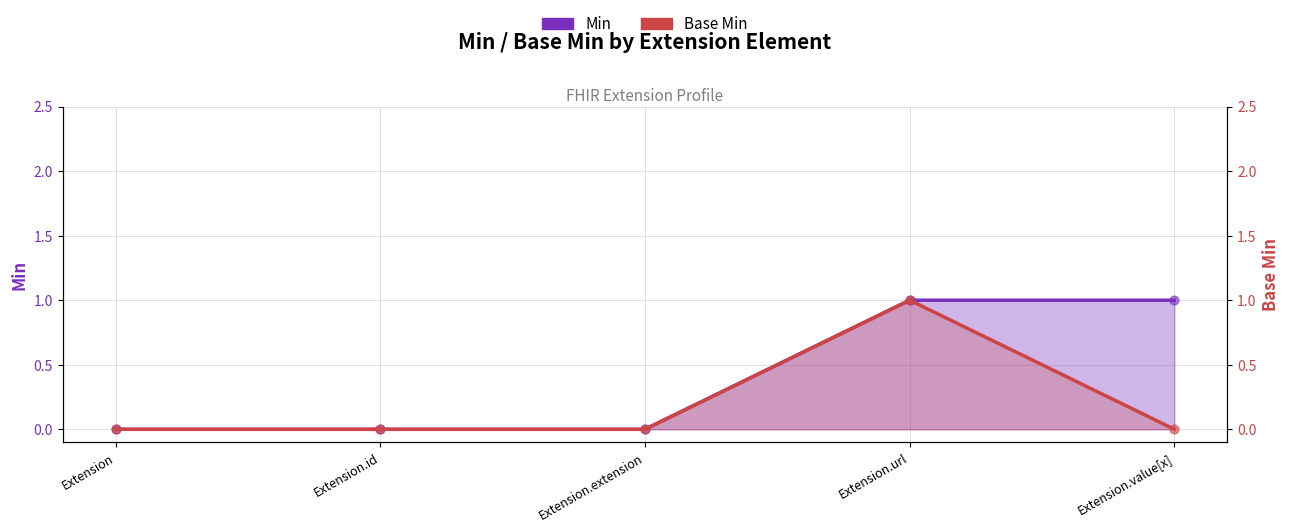

At which category is the sum across all series the highest?

Extension.url